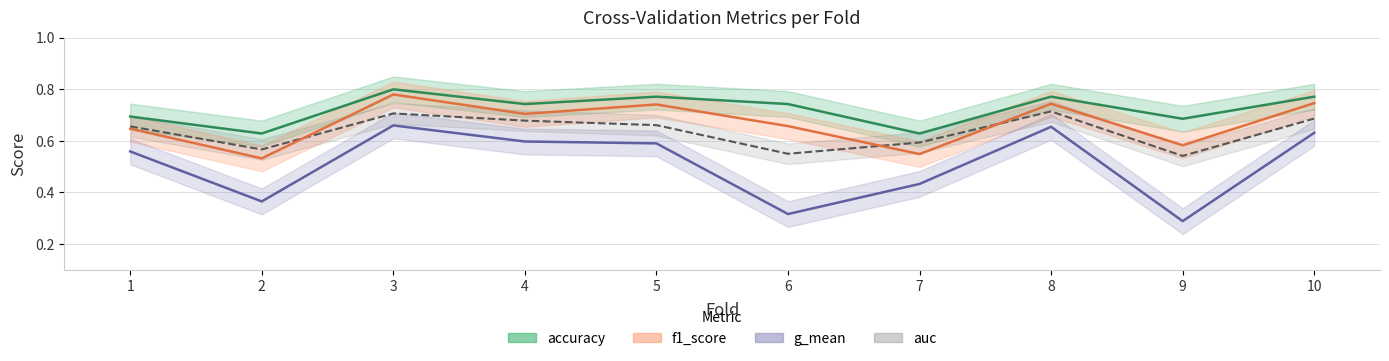

True or false: f1_score has a value of 0.4 at 8.

False